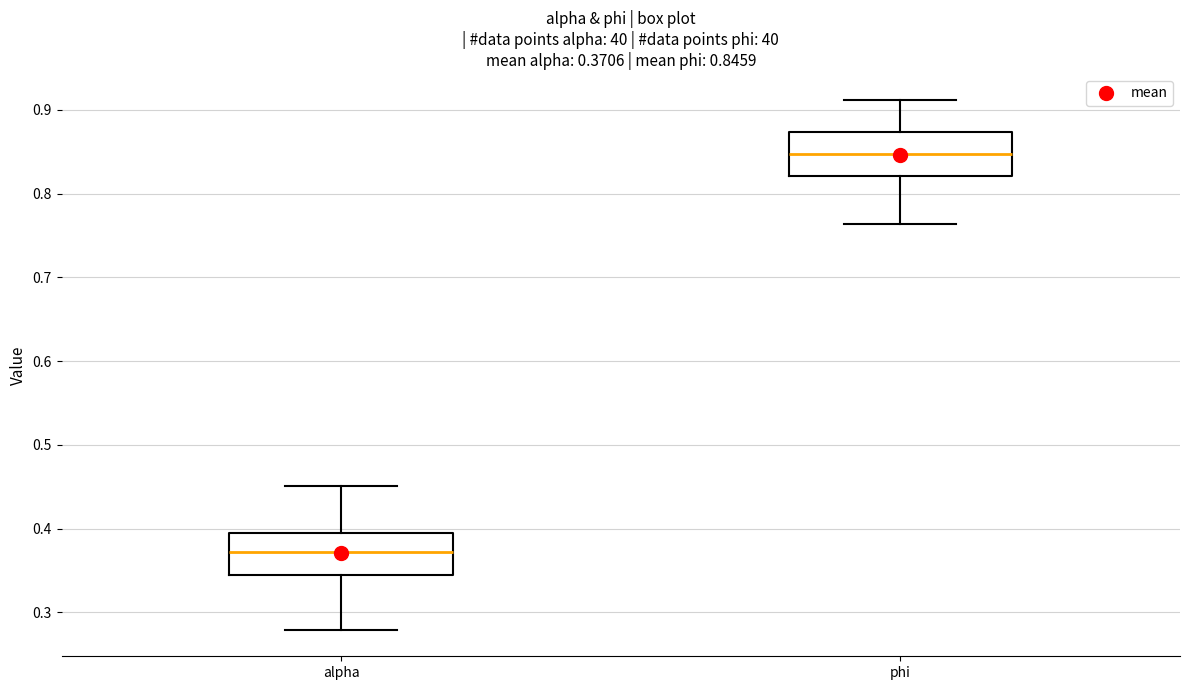

Which box has the highest median line?

phi